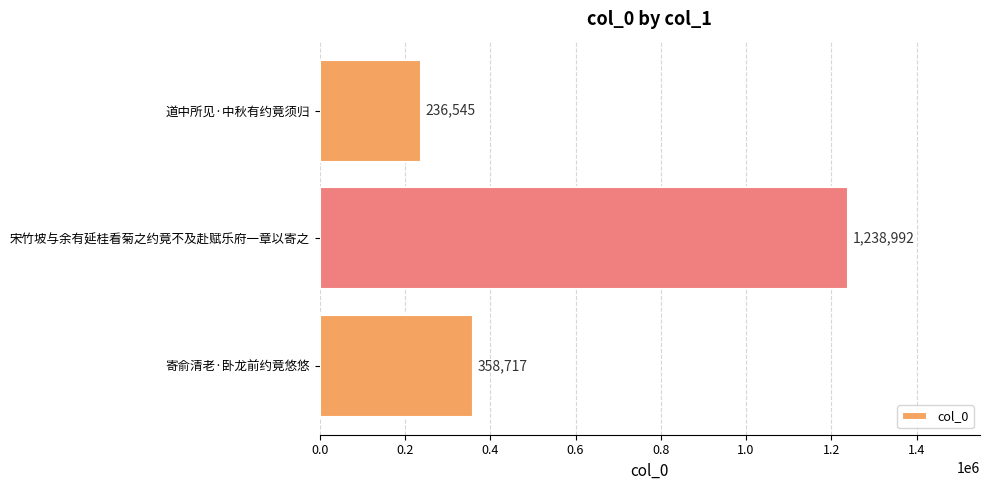

Rank the categories by value from lowest to highest.

道中所见·中秋有约竟须归, 寄俞清老·卧龙前约竟悠悠, 宋竹坡与余有延桂看菊之约竟不及赴赋乐府一章以寄之